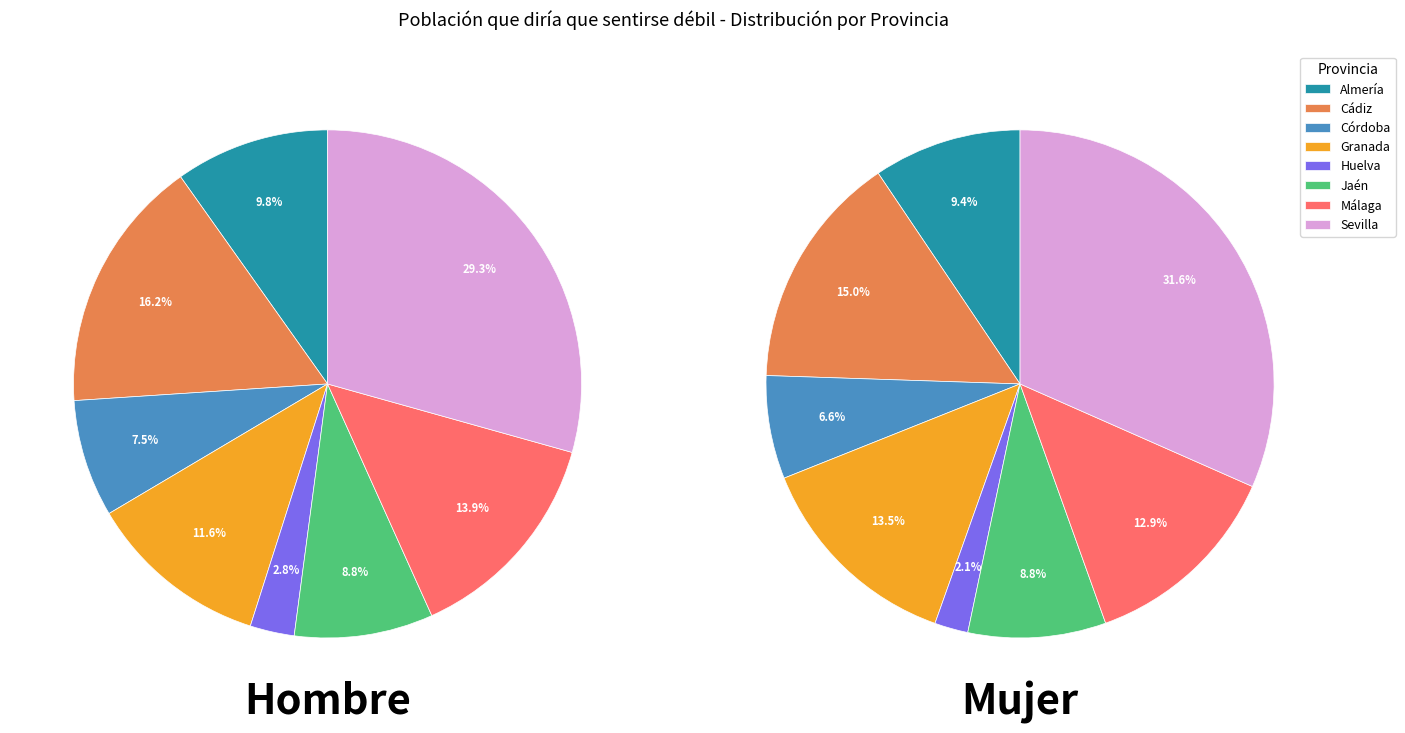

Which slice is the largest?

Sevilla